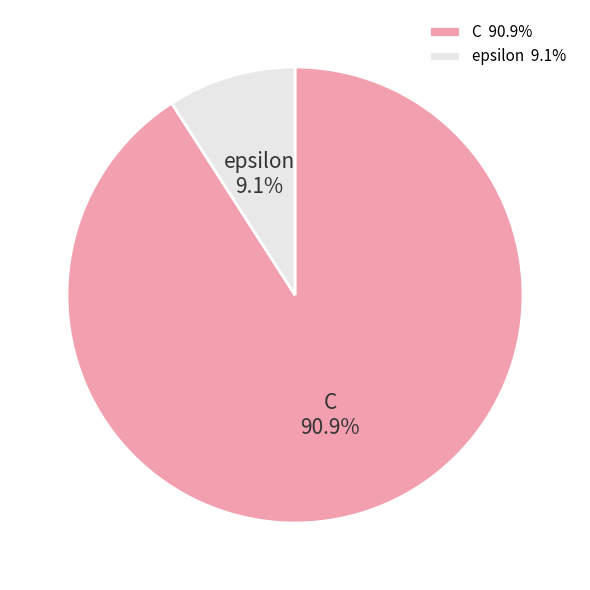

Which category has the biggest portion of the pie?

C